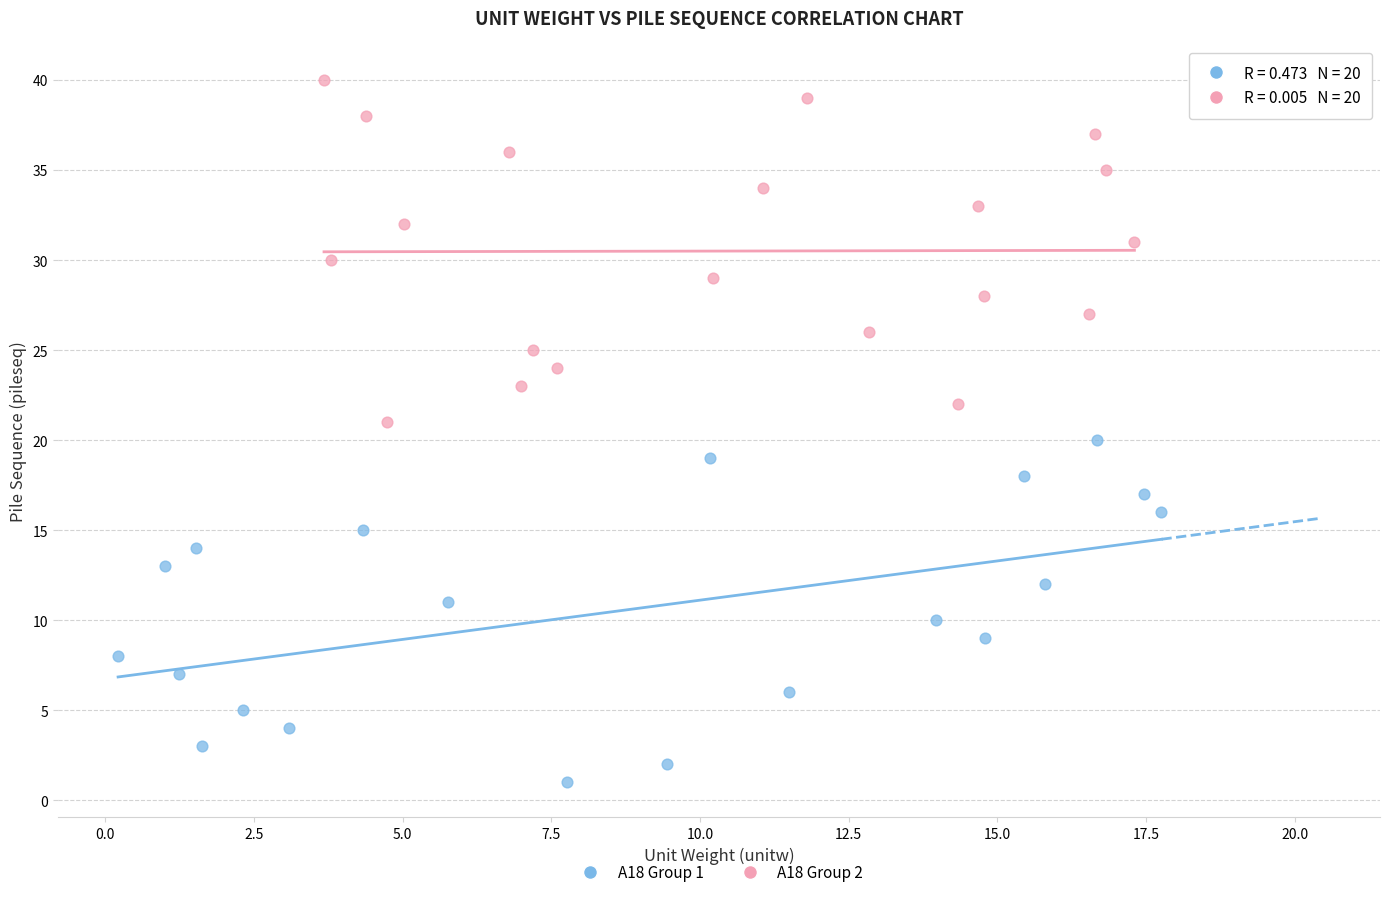

What are all the series names shown in the legend?

A18 Group 1, A18 Group 2